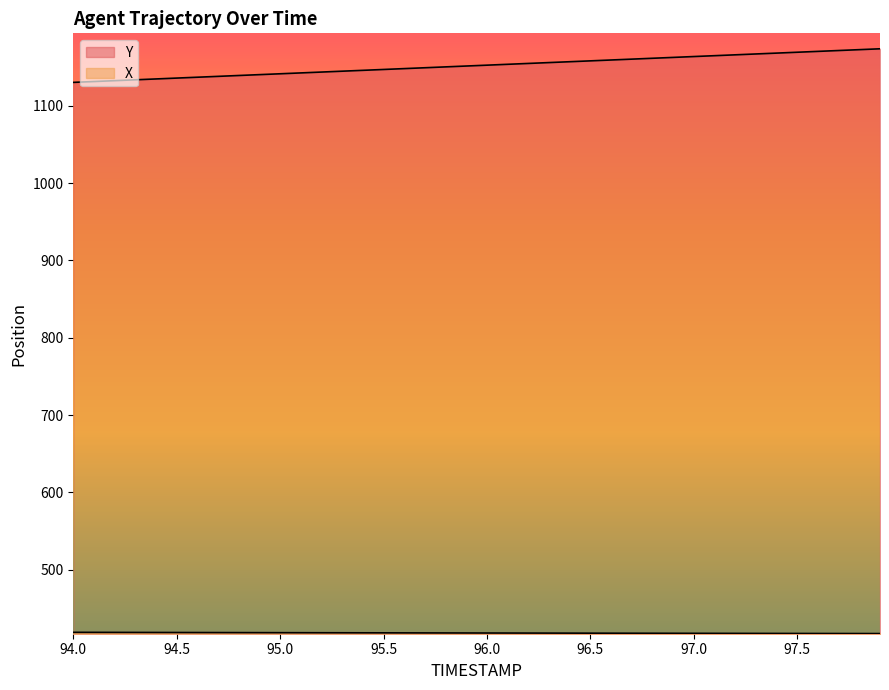

What is the spread (max minus min) of values at 96.7?

742.5